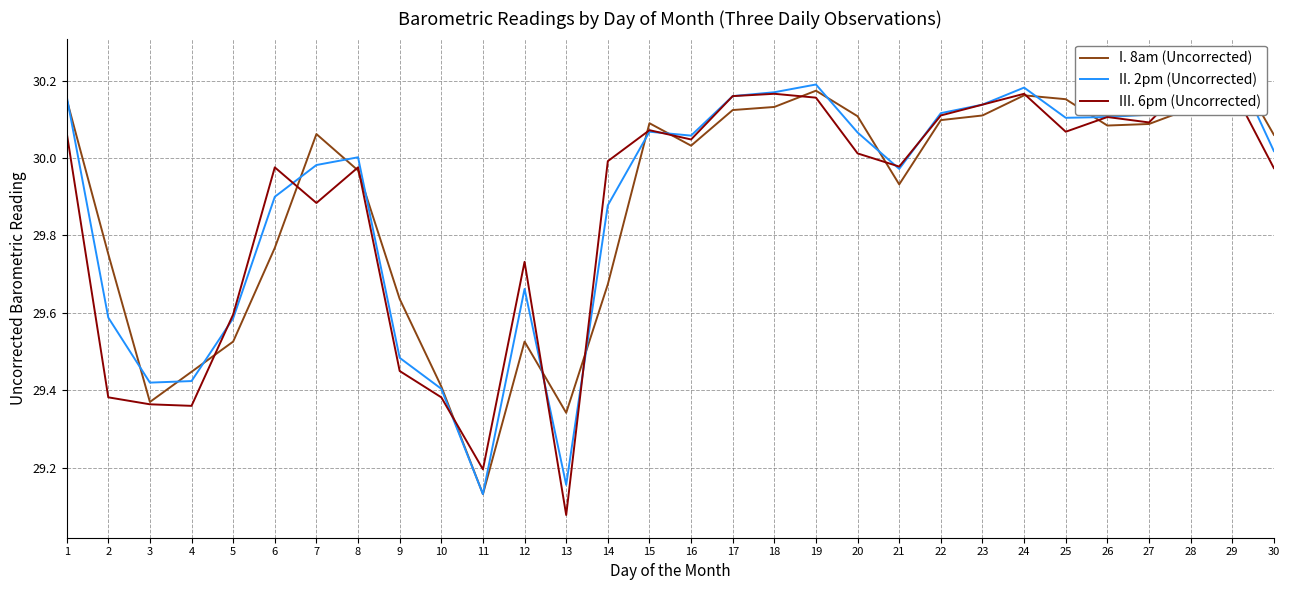

What are all the series names shown in the legend?

I. 8am (Uncorrected), II. 2pm (Uncorrected), III. 6pm (Uncorrected)